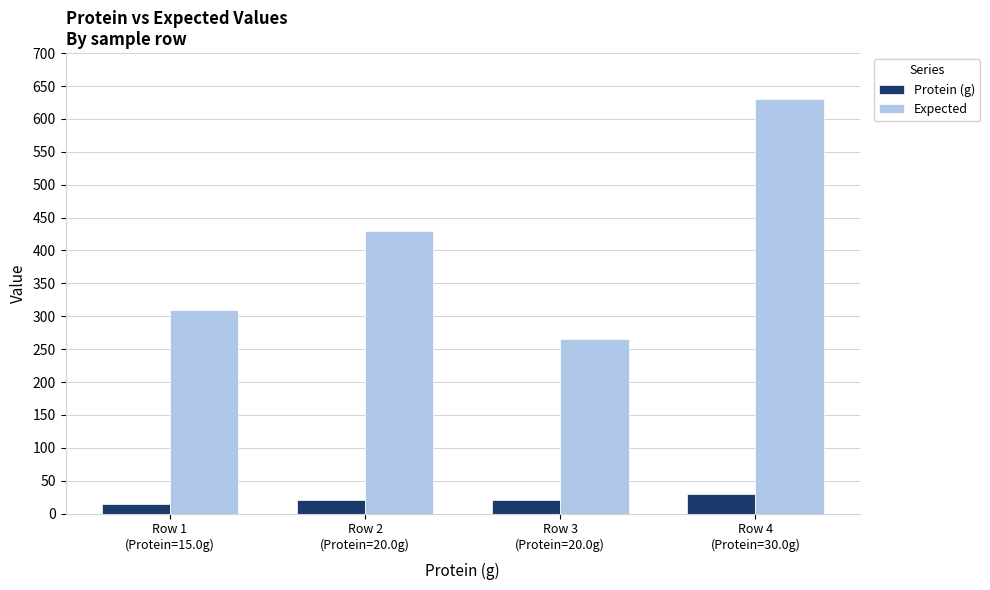

How many distinct data groups are displayed?

2